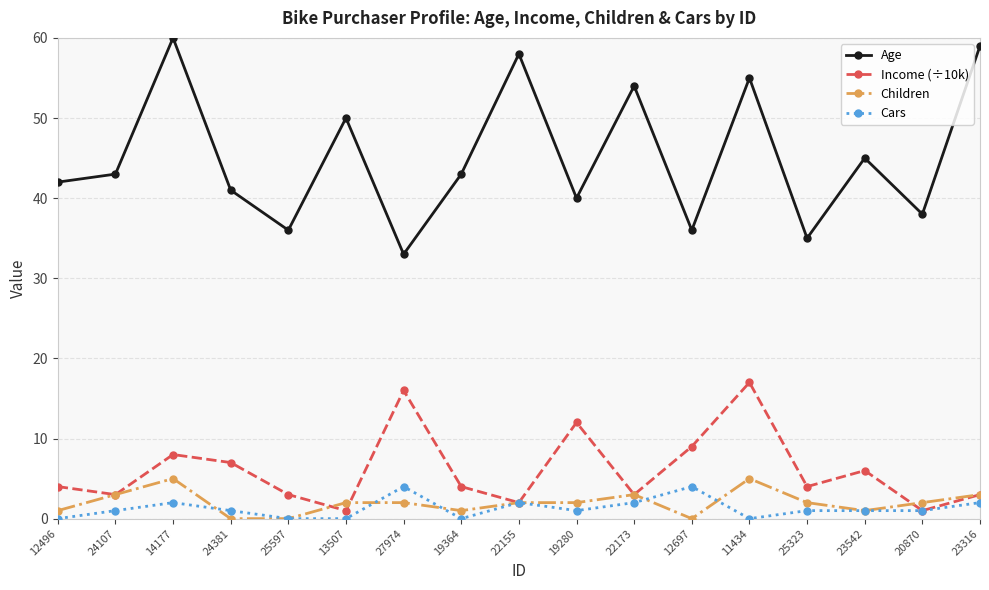

True or false: Income (÷10k) has a value of 3 at 22173.

True